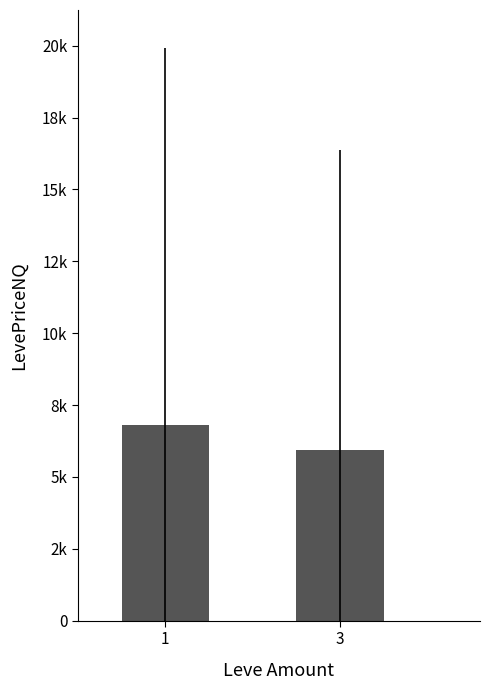

What is the sum of the values at 3 and 1?

12767.8